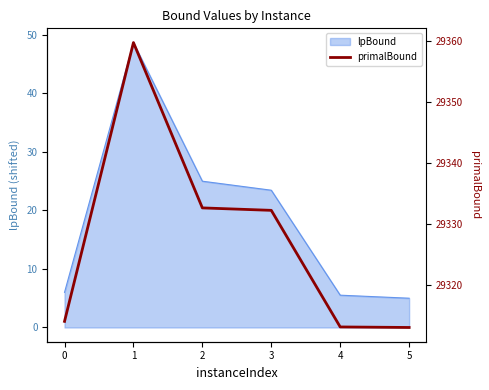

Between 4 and 3, which is larger?

3